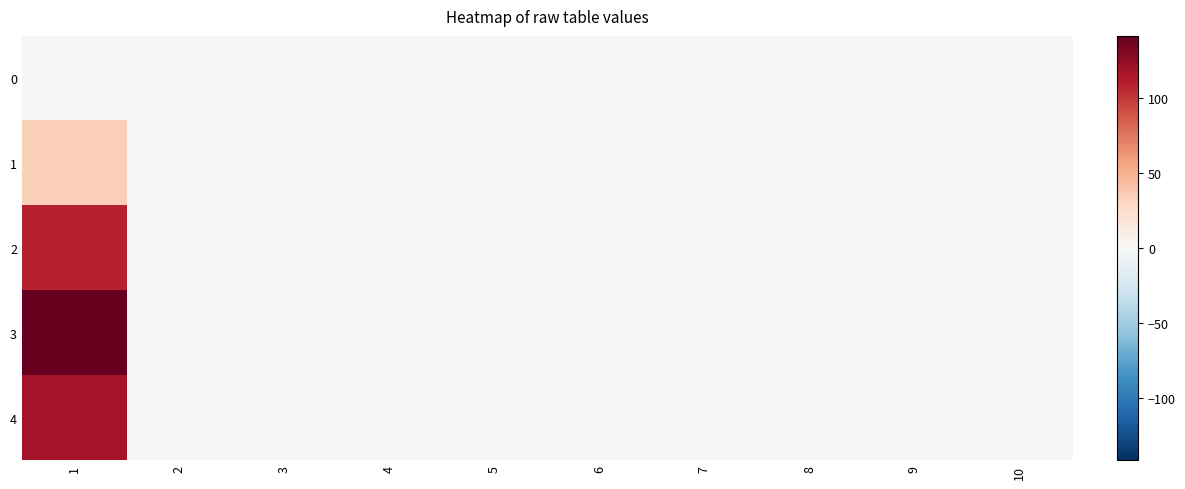

Reading left to right, list all the values displayed in this chart.

0: 1=0	2=0	3=0	4=0	5=0	6=0	7=0	8=0	9=0	10=0
1: 1=34	2=0	3=0	4=0	5=0	6=0	7=0	8=0	9=0	10=0
2: 1=108	2=0	3=0	4=0	5=0	6=0	7=0	8=0	9=0	10=0
3: 1=141	2=0	3=0	4=0	5=0	6=0	7=0	8=0	9=0	10=0
4: 1=117	2=0	3=0	4=0	5=0	6=0	7=0	8=0	9=0	10=0